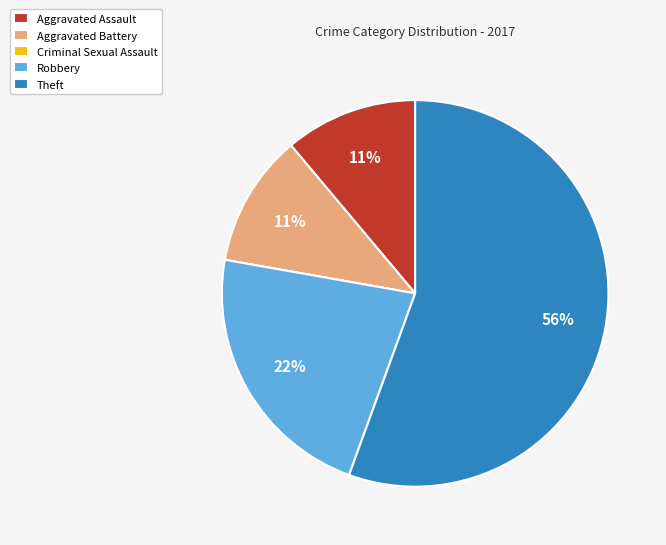

Which slice represents more than half of the pie?

Theft